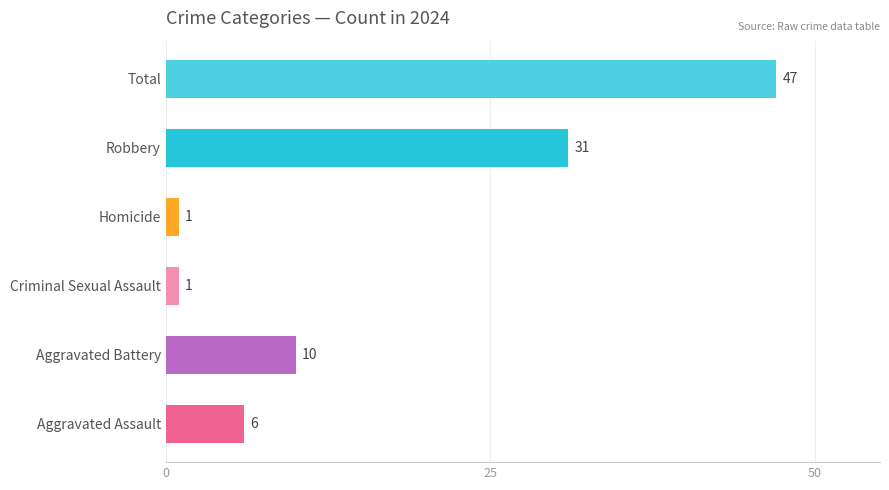

At which label is the value closest to 24?

Robbery